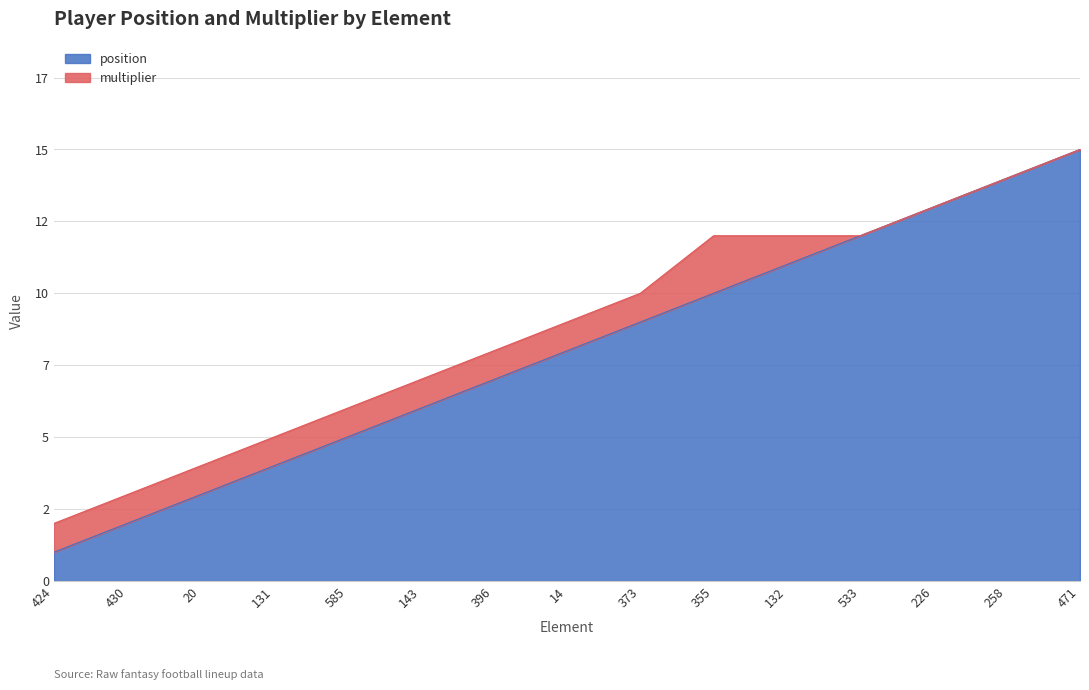

What is the sum of all values?

120